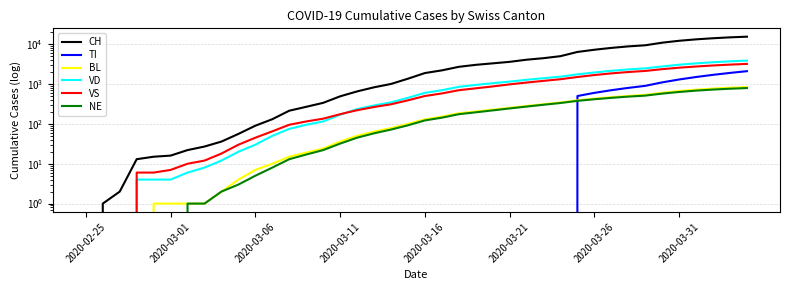

What is the difference between the highest and lowest values at 2020-03-26?

6830